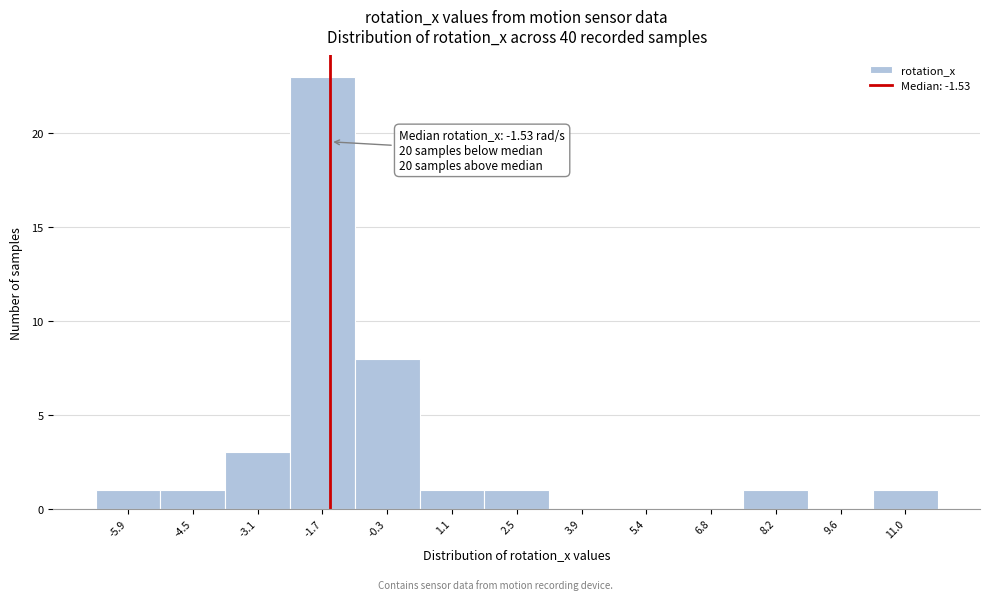

Over which range of the x-axis is the bar tallest?

-2.4 to -1.0